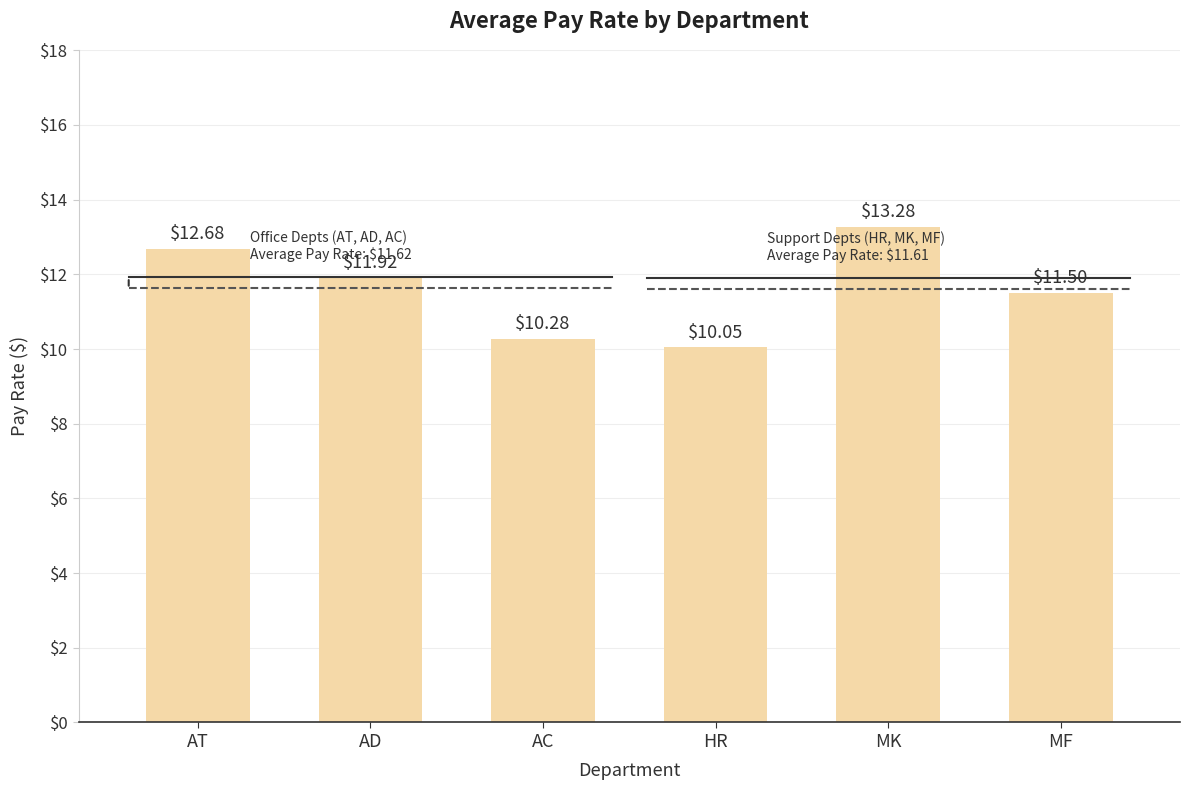

Count the number of values greater than 11.

4